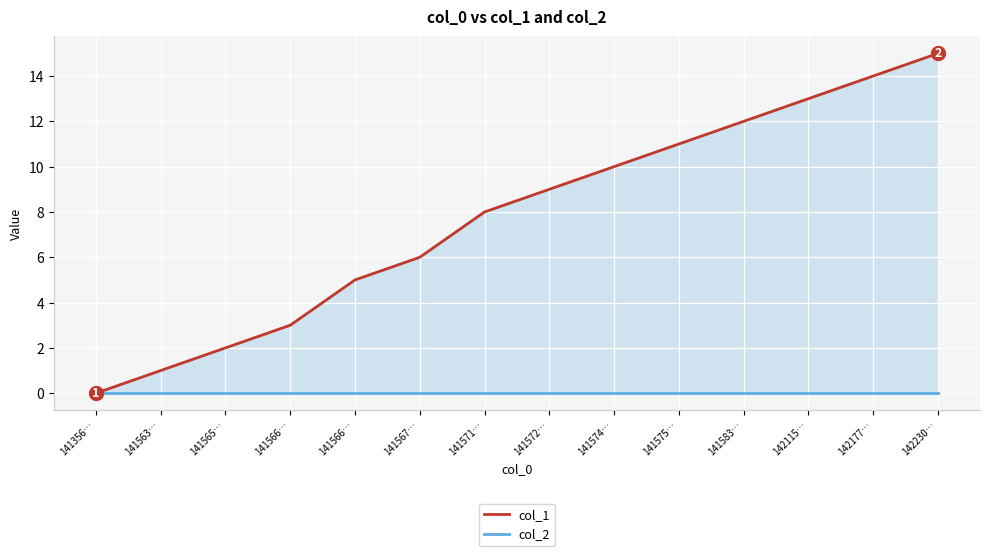

The col_1 series shows 13 at 142115…. True or false?

True